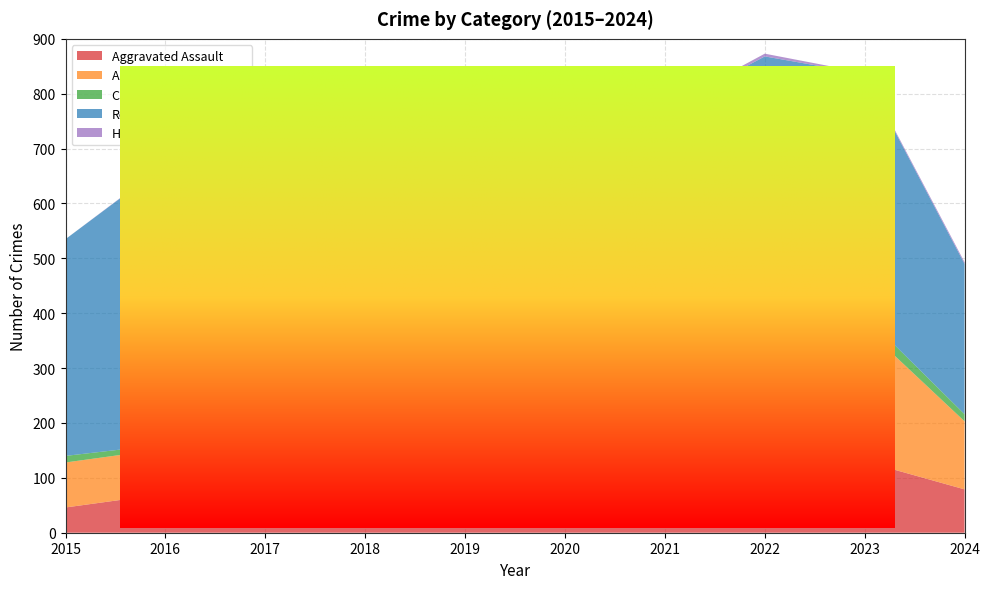

Reading left to right, extract all data points from this chart.

Aggravated Assault: 46	71	95	77	98	94	110	121	130	79
Aggravated Battery: 82	82	142	152	148	150	163	202	244	124
Criminal Sexual Assault: 12	8	8	11	8	3	14	24	22	13
Robbery: 395	510	446	520	591	450	484	521	440	274
Homicide: 0	1	1	1	2	3	4	5	2	3